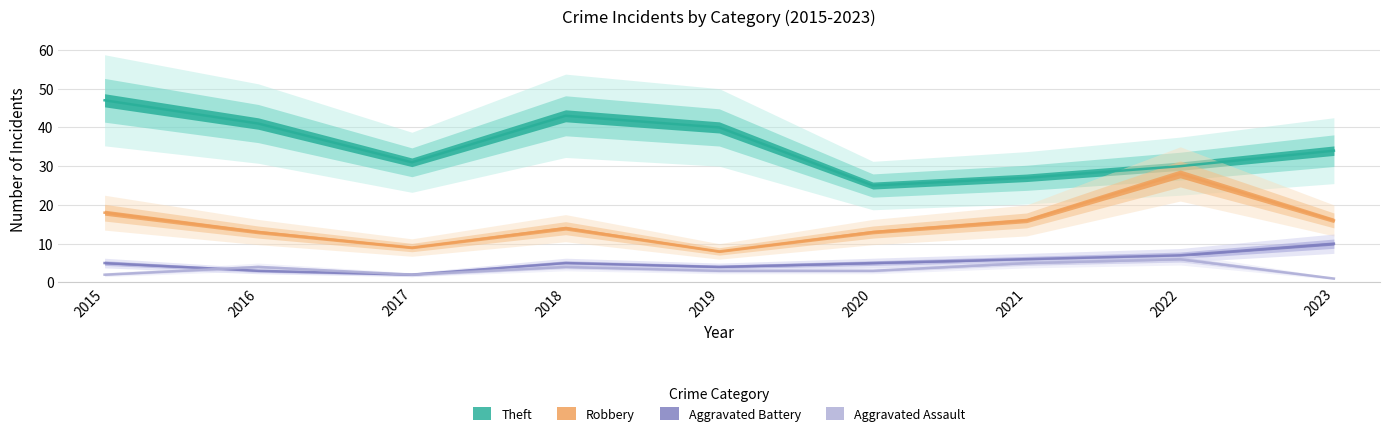

What is the difference between the Theft values at 2019 and 2020?

15